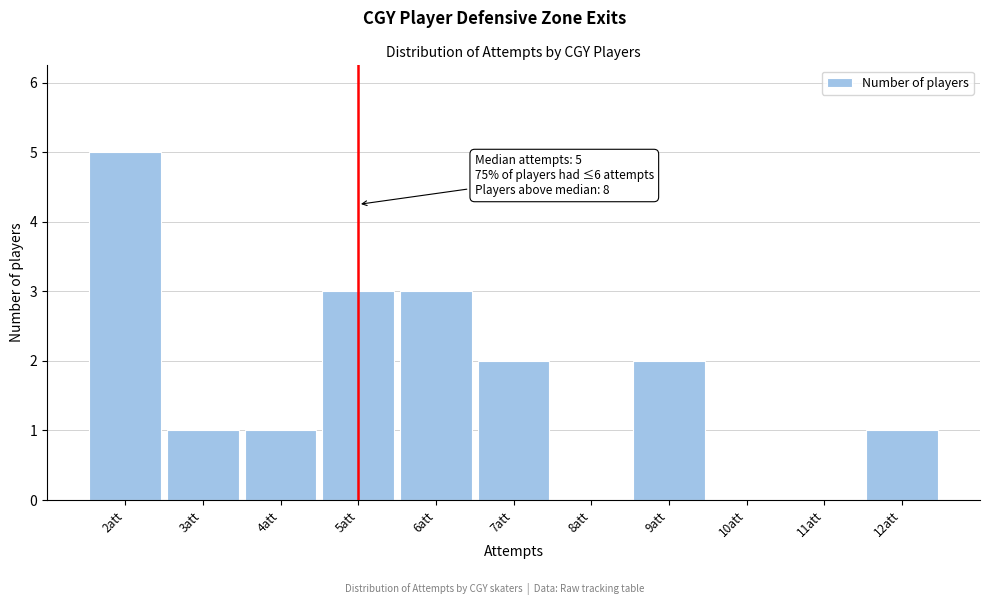

Which range on the x-axis has the tallest bar?

1.5 to 2.5